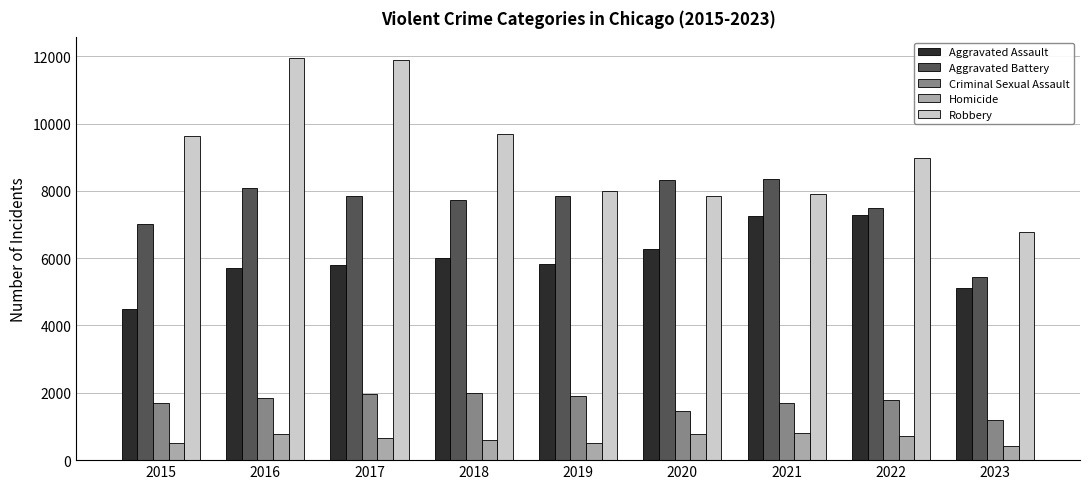

Between 2022 and 2023, which series saw the biggest shift?

Robbery